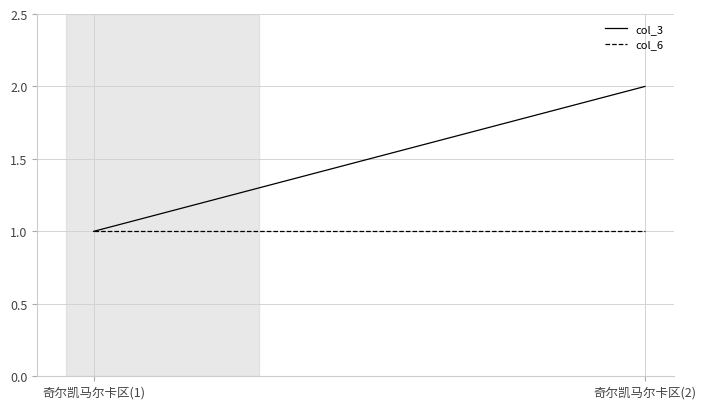

Reading left to right, extract all data points from this chart.

col_3: 奇尔凯马尔卡区(1)=1	奇尔凯马尔卡区(2)=2
col_6: 奇尔凯马尔卡区(1)=1	奇尔凯马尔卡区(2)=1